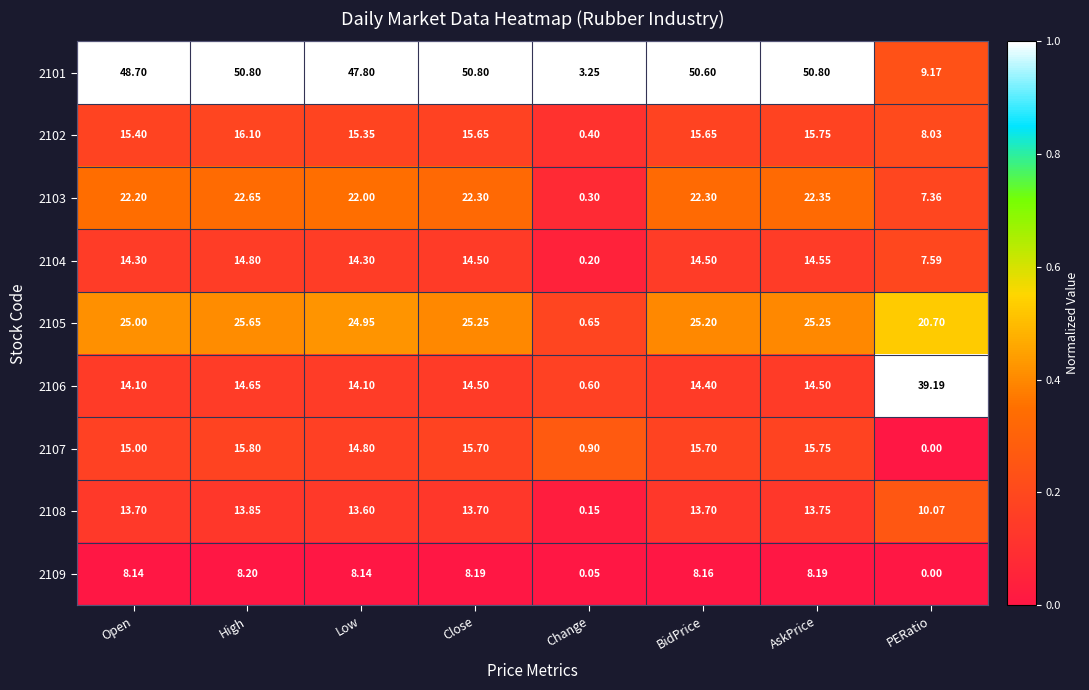

At which category is the sum across all series the highest?

High